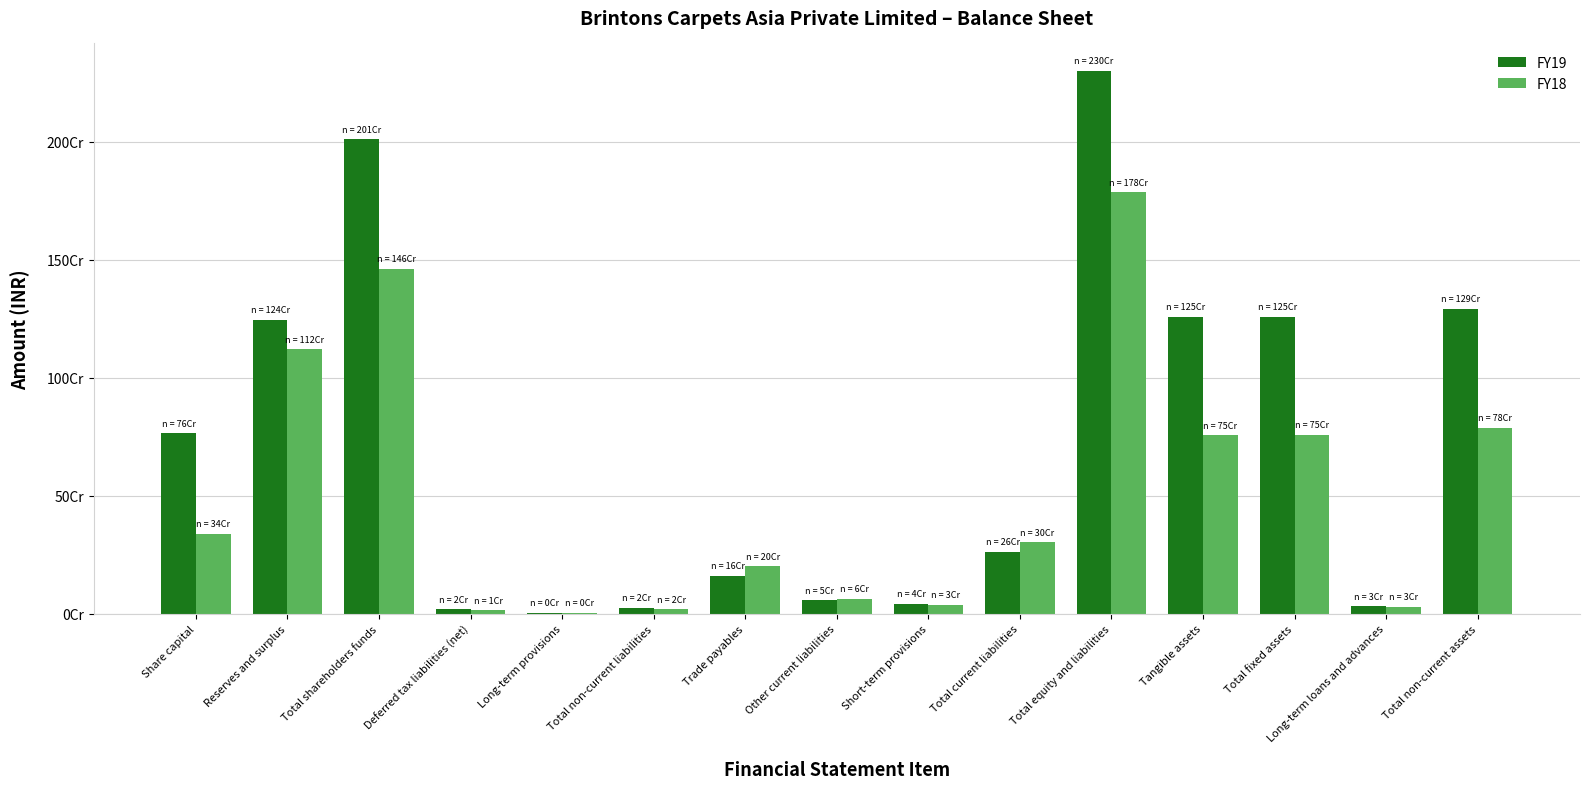

Read the FY19 value at Tangible assets.

1258473000